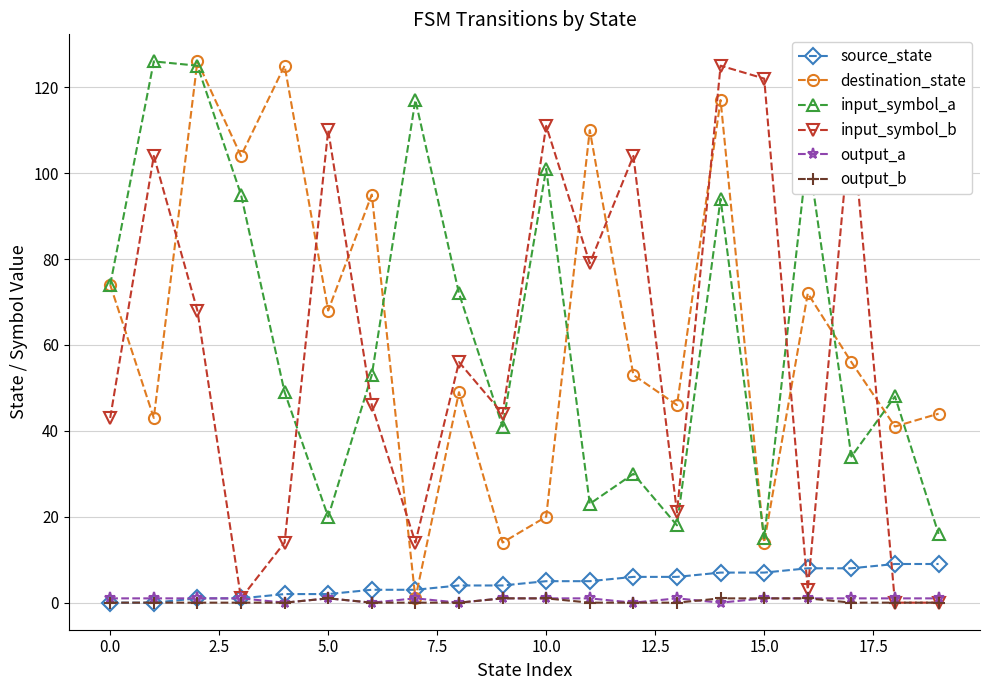

In input_symbol_a, how many points are lower than both neighbors (excluding endpoints)?

6